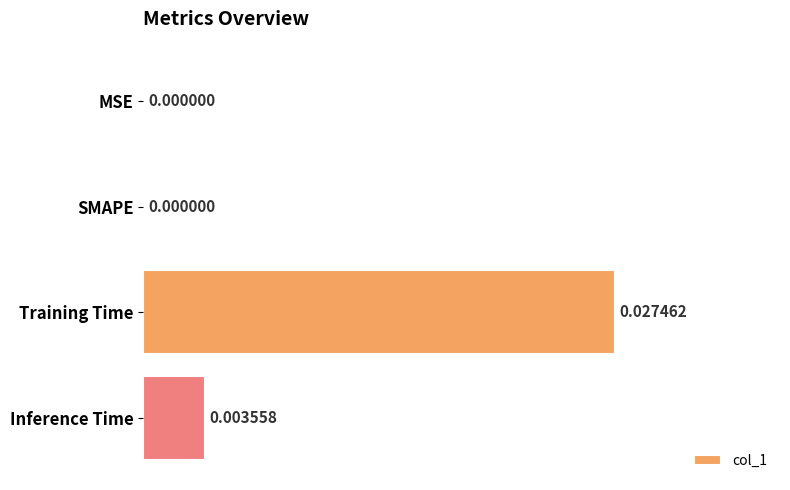

Which category has the highest value across all series?

Training Time